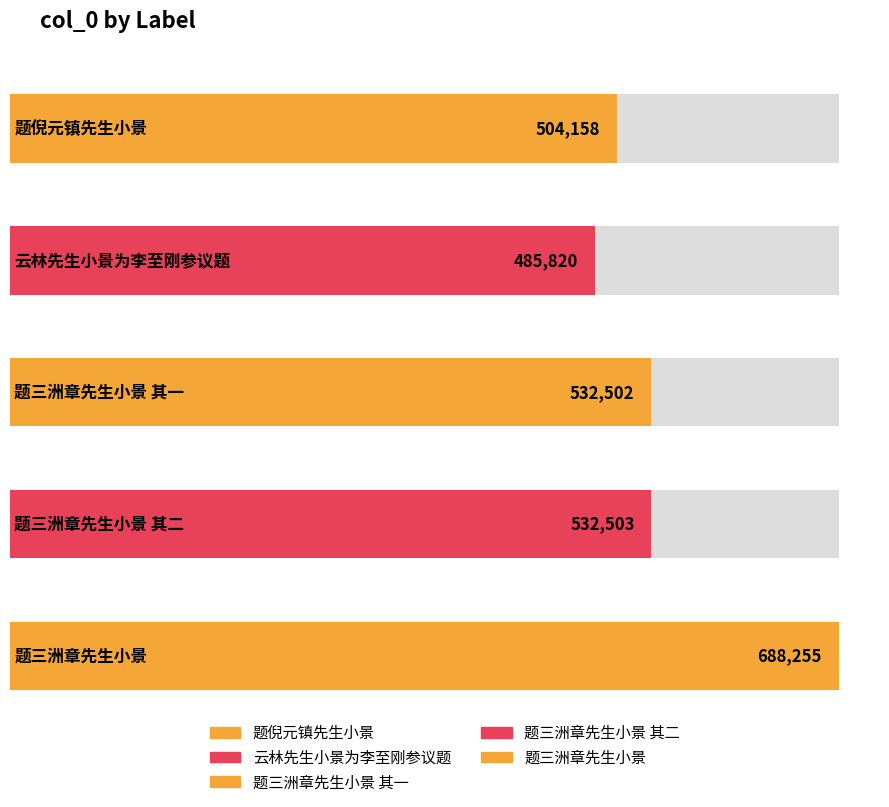

Reading left to right, extract all data points from this chart.

题倪元镇先生小景=504158	云林先生小景为李至刚参议题=485820	题三洲章先生小景 其一=532502	题三洲章先生小景 其二=532503	题三洲章先生小景=688255